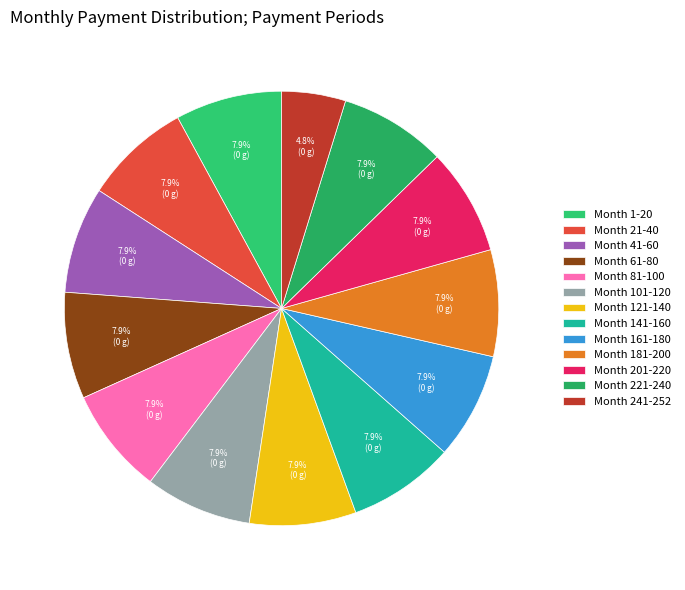

Does Month 141-160 account for over 50% of the chart?

No